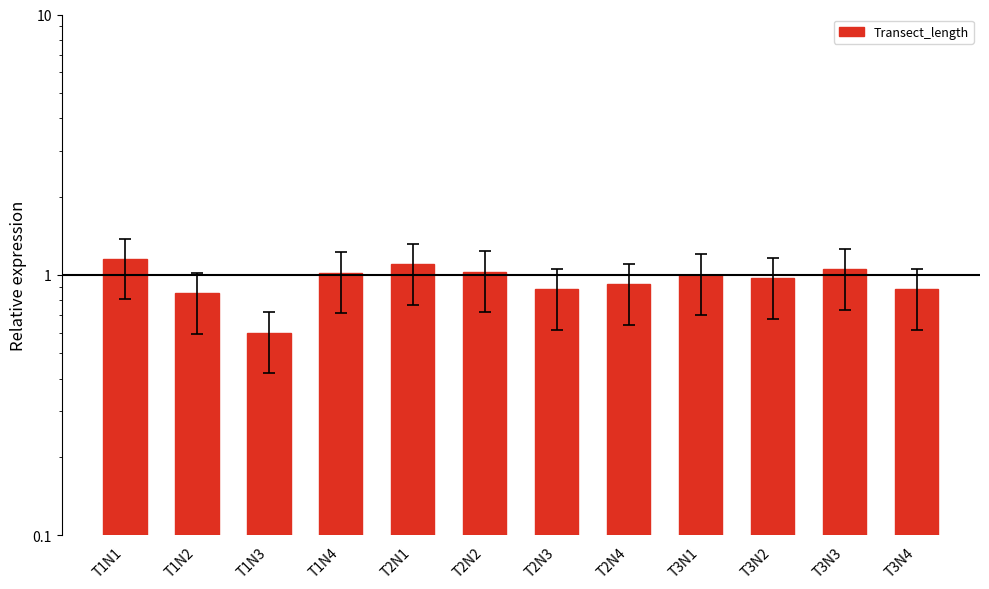

Which category has the highest value across all series?

T1N1